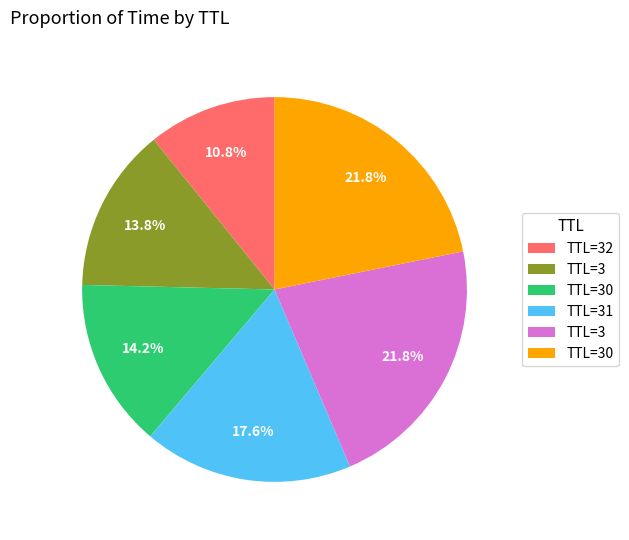

Is there any slice that represents more than half of the pie?

No